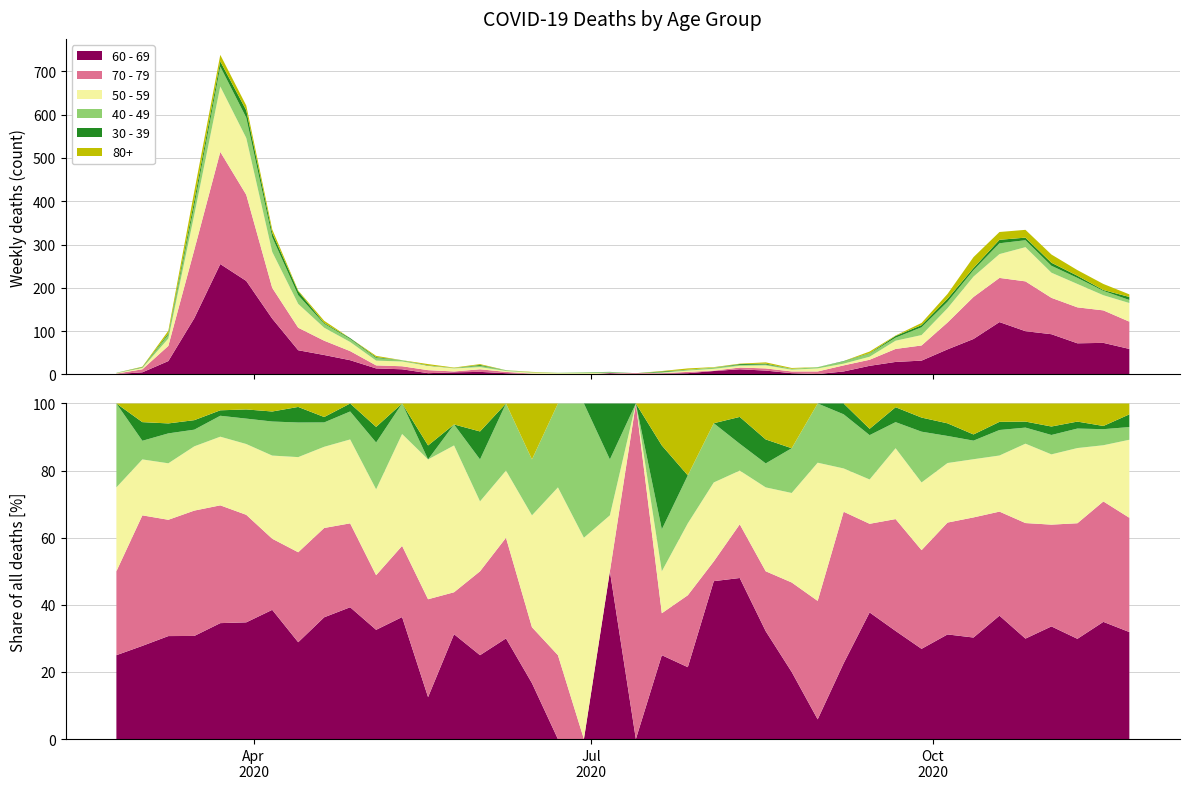

Reading right to left, extract all data points from this chart.

60 - 69: 59	73	72	93	100	121	82	58	32	29	20	7	1	3	9	12	8	3	2	0	3	0	0	1	3	6	5	3	12	14	33	45	56	129	216	255	130	31	5	1
70 - 79: 63	75	83	84	115	102	97	62	35	30	14	14	6	4	5	4	1	3	1	3	0	0	1	1	3	6	2	7	7	7	21	33	52	71	199	259	158	35	7	1
50 - 59: 43	35	54	58	79	55	47	33	24	19	7	4	7	4	7	4	4	3	1	0	1	3	2	2	2	5	7	10	11	11	21	30	55	83	131	151	81	17	3	1
40 - 49: 7	10	14	16	16	25	15	15	18	7	7	5	3	2	2	2	3	2	1	0	1	2	1	1	2	3	1	0	3	6	7	9	20	34	47	46	21	9	1	1
30 - 39: 7	2	5	7	6	8	5	7	5	4	1	1	0	0	2	2	0	0	2	0	1	0	0	0	0	2	0	1	0	2	2	2	9	10	17	12	12	3	1	0
80+: 6	14	13	19	18	18	25	11	5	1	4	0	0	2	3	1	1	3	1	0	0	0	0	1	0	2	1	3	0	3	0	5	2	8	11	15	21	6	1	0